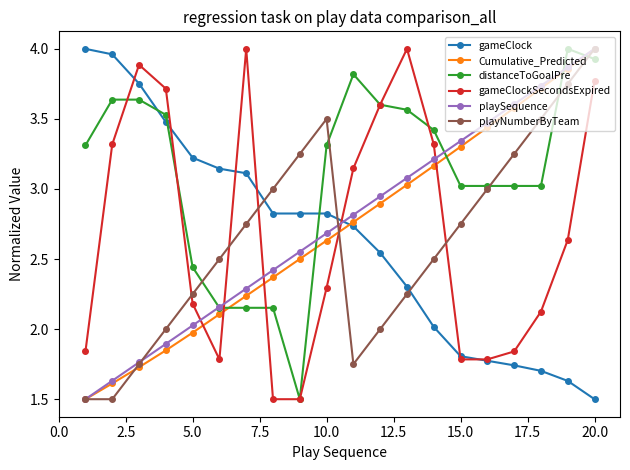

Which series ends up on top after the final intersection of playNumberByTeam and gameClock?

playNumberByTeam